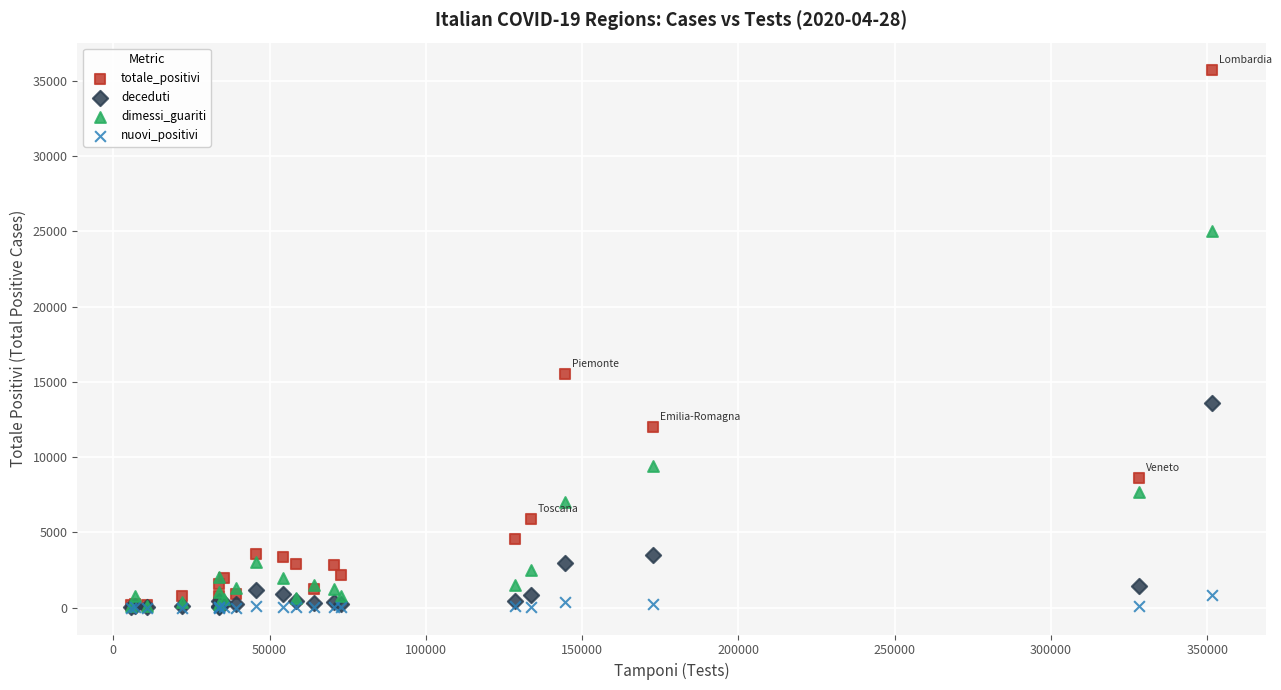

In the dimessi_guariti series, what Y value is closest to 12555?

9439